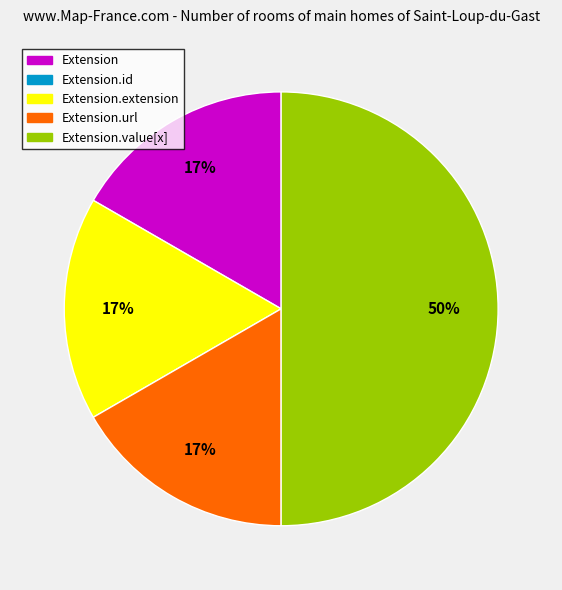

To the nearest percent, what is the difference between the largest and smallest slice percentages?

33%